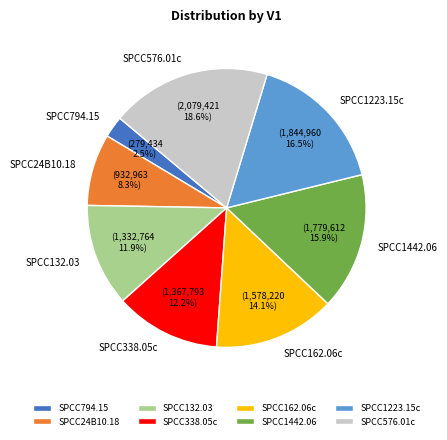

How many segments does this pie chart have?

8